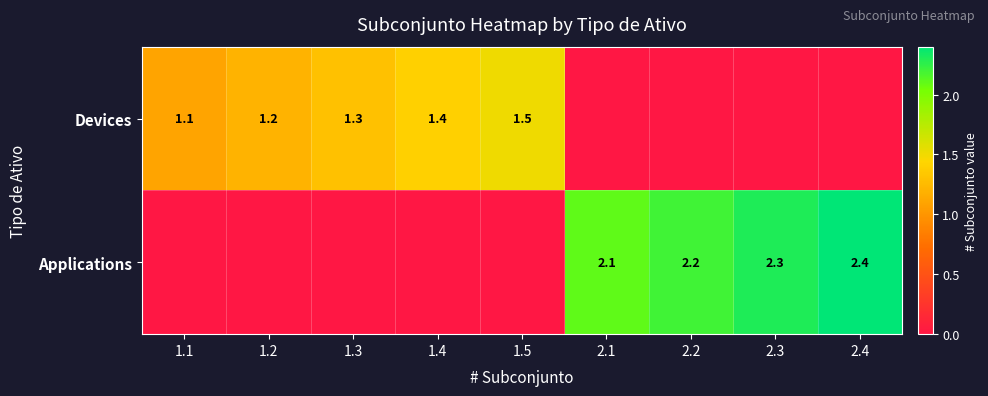

The value of Applications at 2.3 is 0.8. True or false?

False